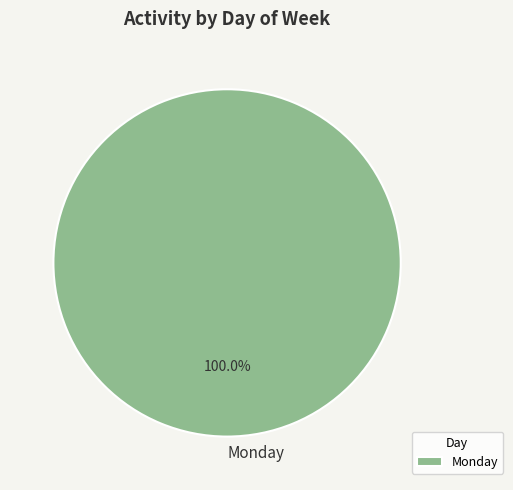

Is there any slice that represents more than half of the pie?

Yes